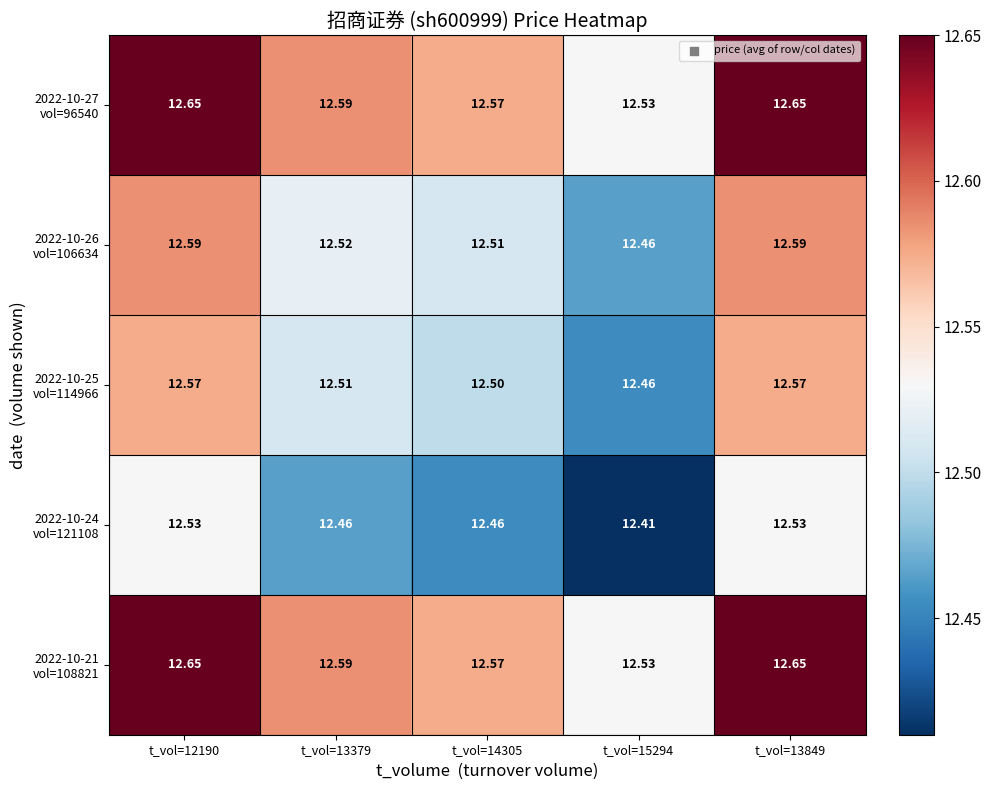

What is the total value across all series at t_vol=15294?

62.4